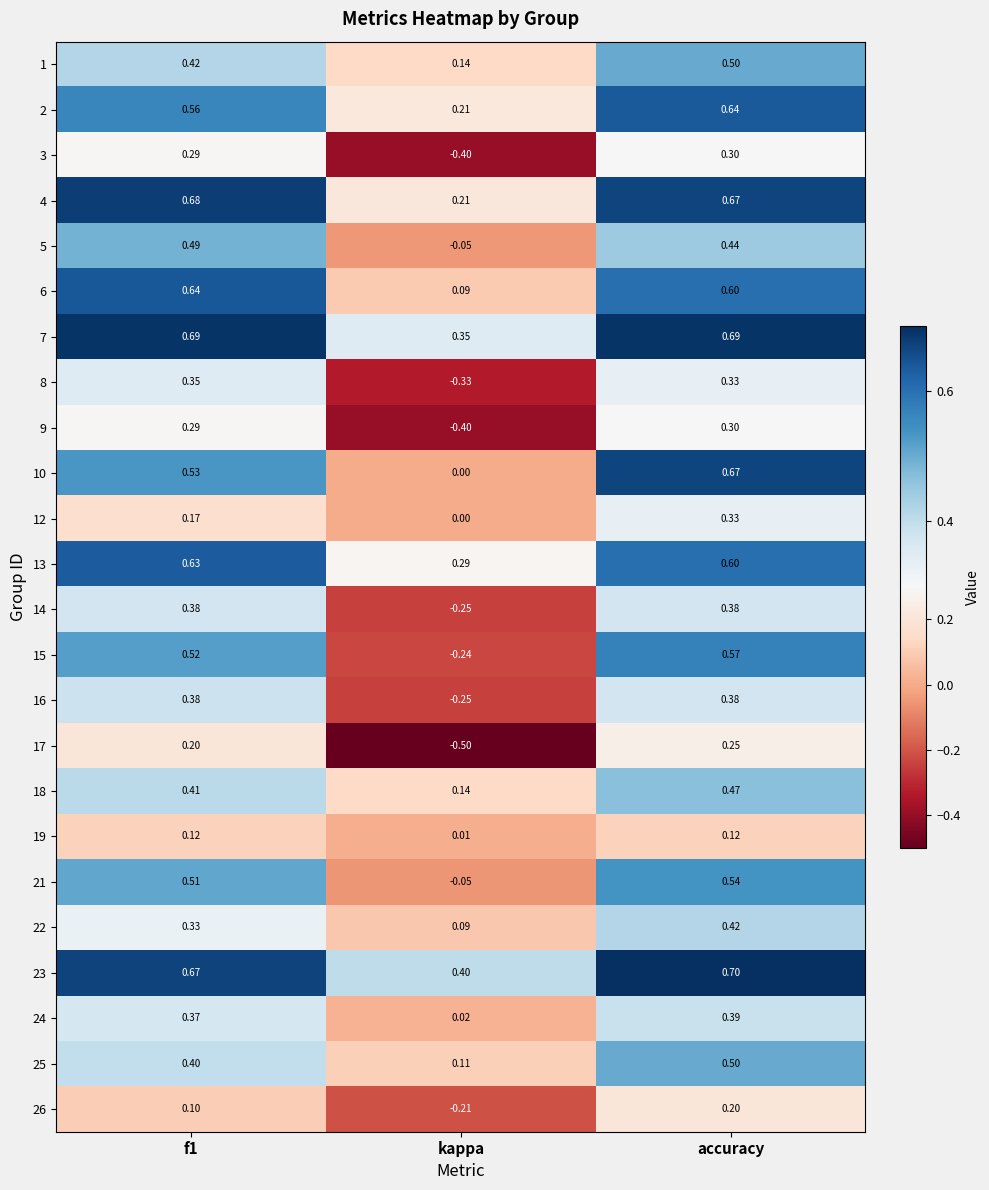

At which label is 22 closest to 0?

kappa